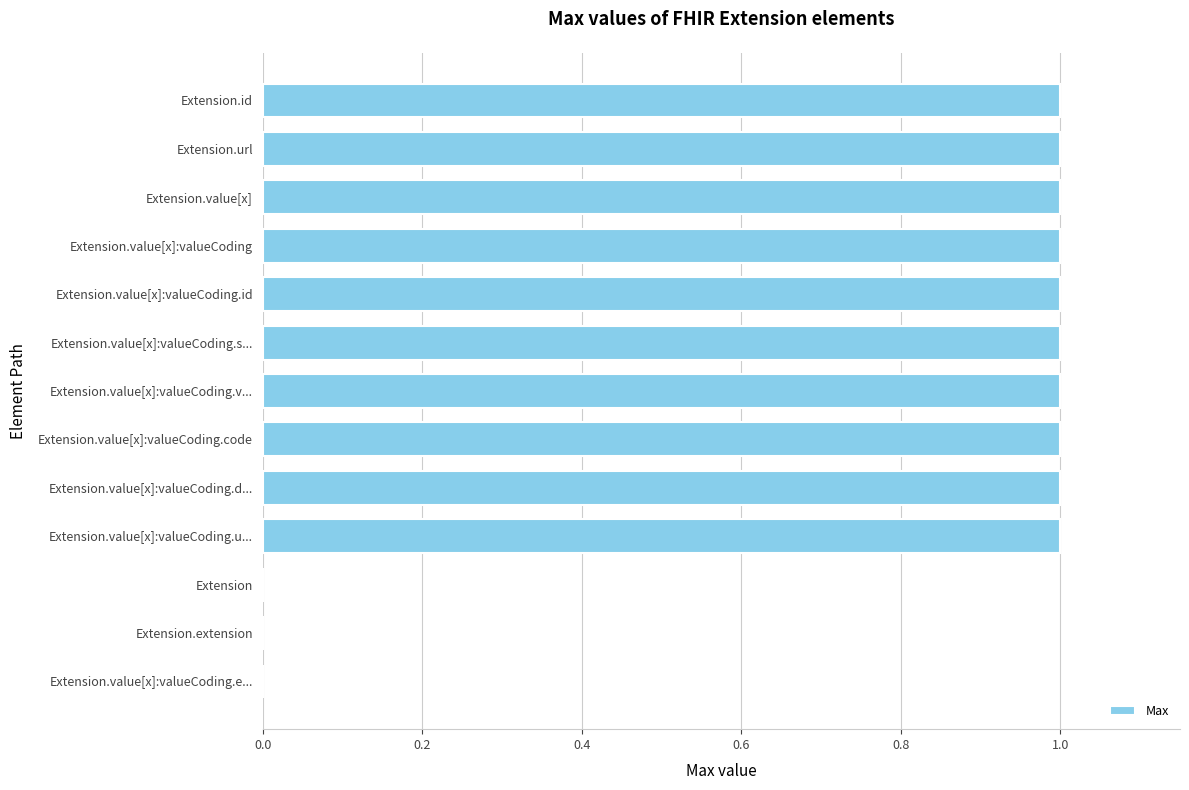

Between Extension.id and Extension.extension, which is larger?

Extension.id